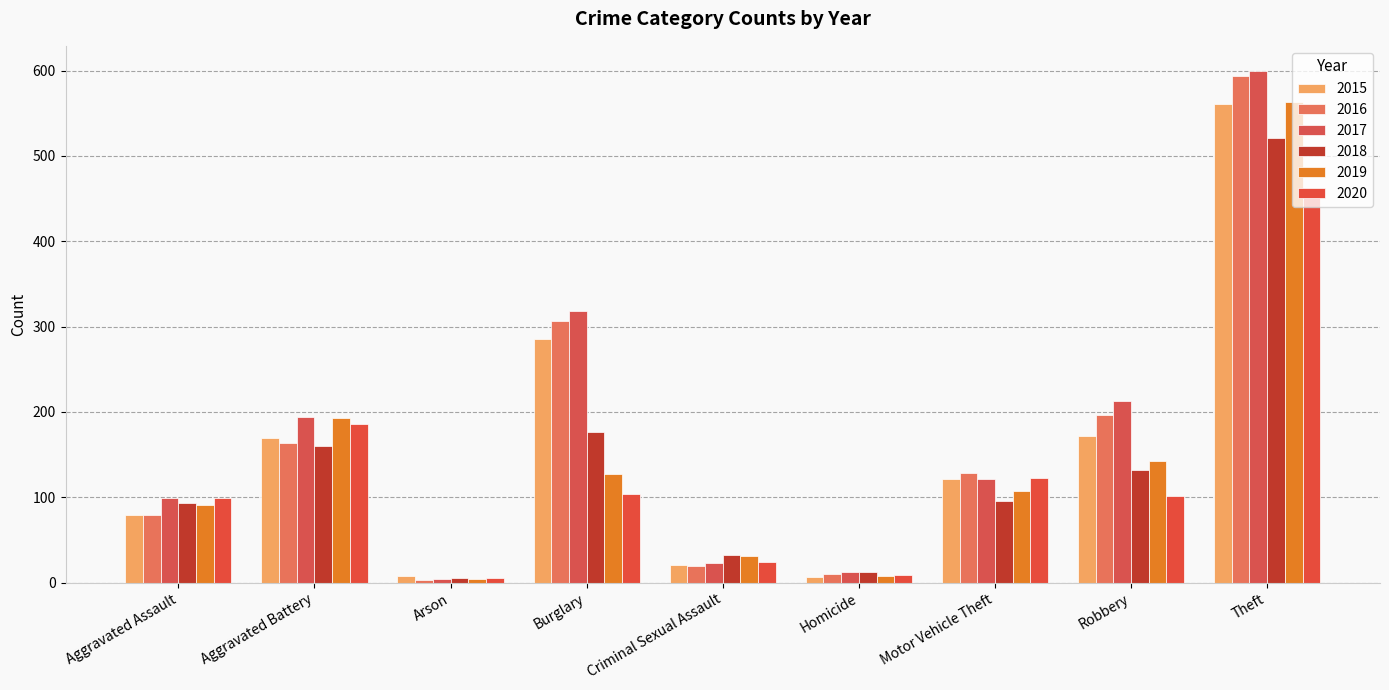

At which category is the sum across all series the highest?

Theft